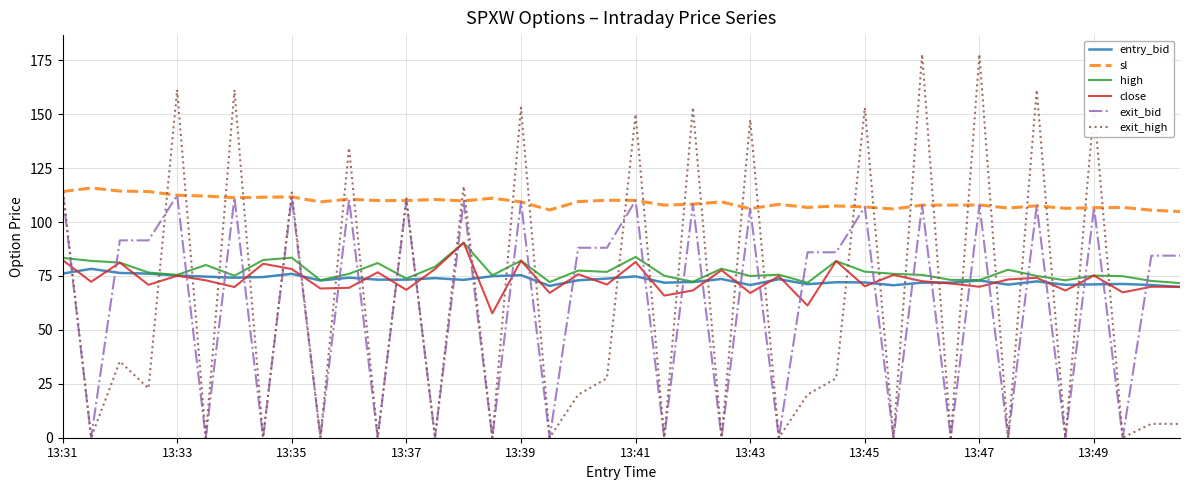

Which series has the largest range (max minus min)?

exit_high